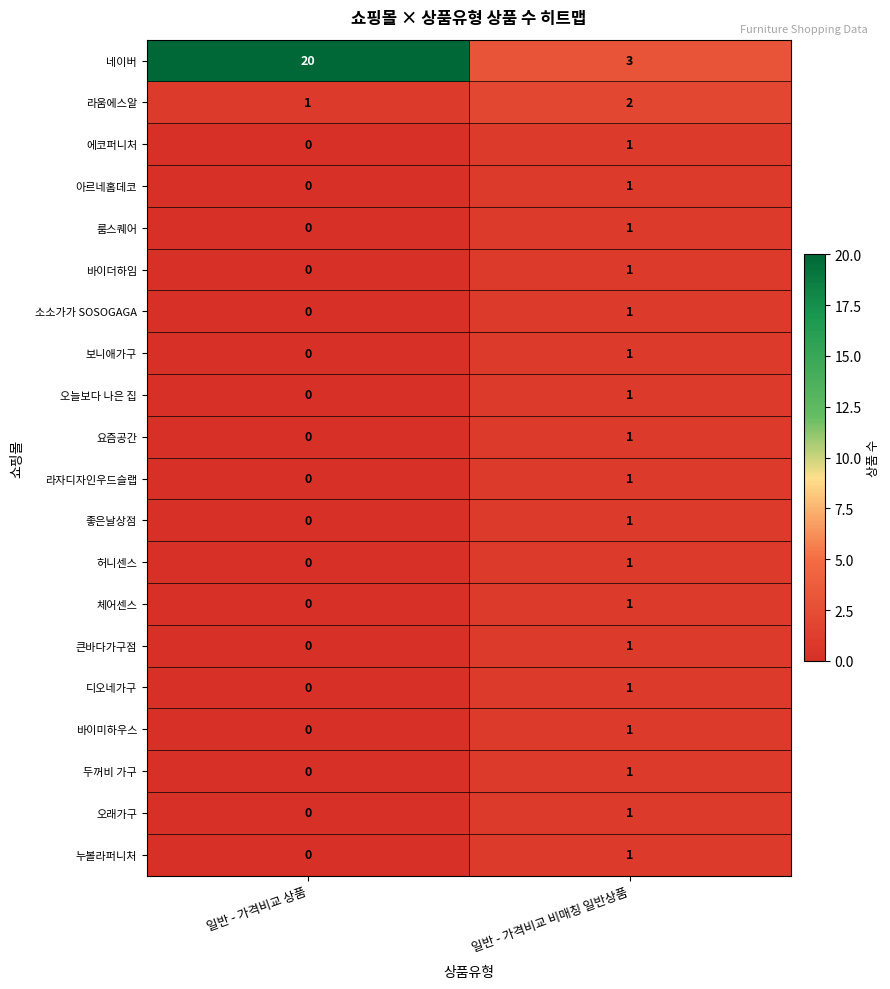

Rank the categories by 요즘공간 value from lowest to highest.

일반 - 가격비교 상품, 일반 - 가격비교 비매칭 일반상품